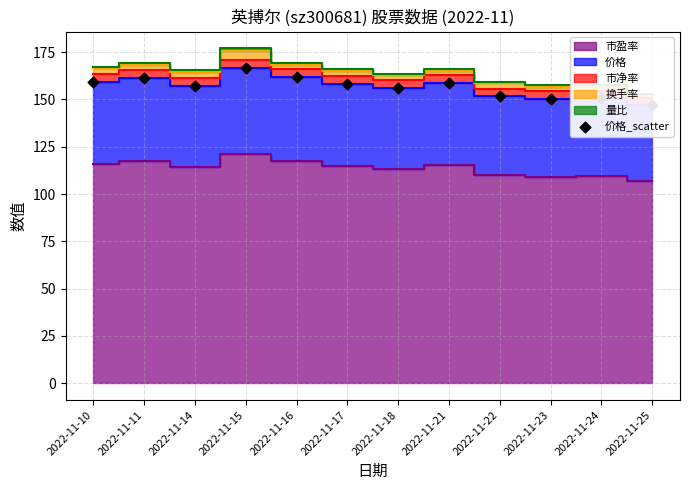

What is the ratio of the value at 2022-11-16 to the value at 2022-11-11?

1.0